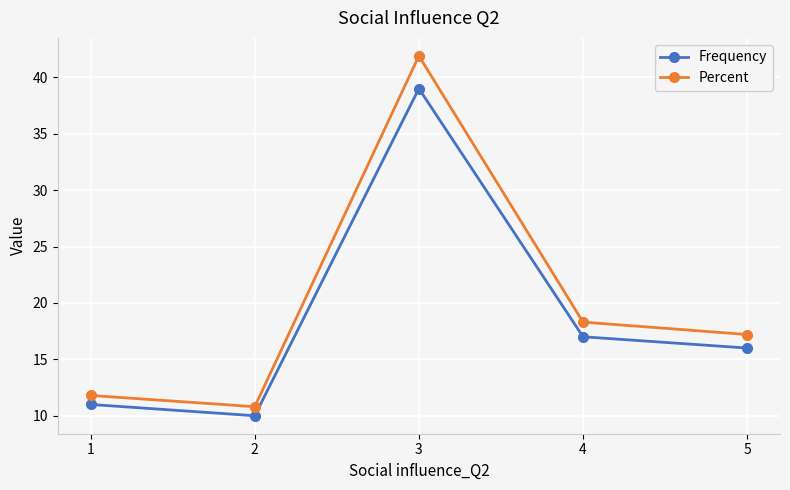

What is the spread (max minus min) of values at 1?

0.8